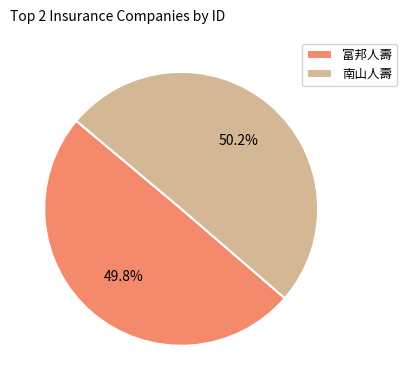

Does any single category account for the majority?

Yes